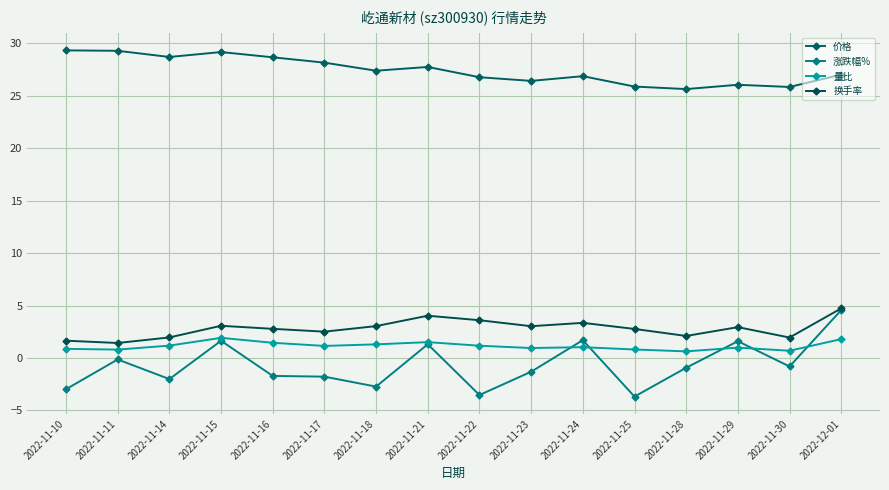

How many distinct data groups are displayed?

4